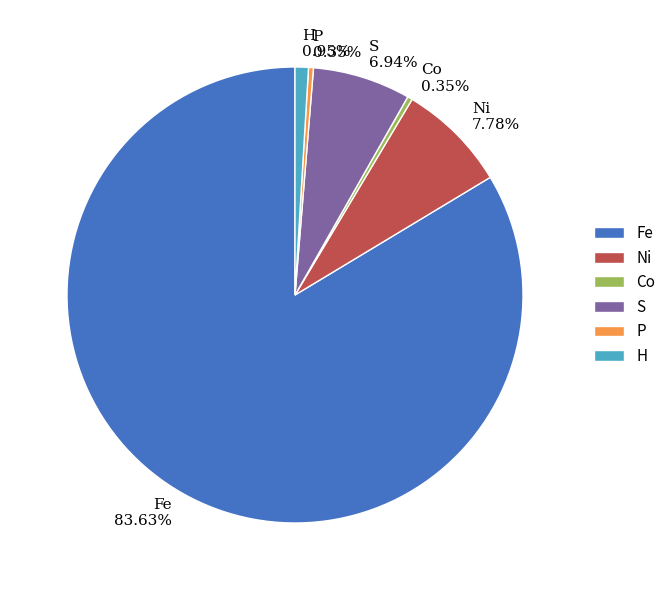

Between Fe and S, which is larger?

Fe